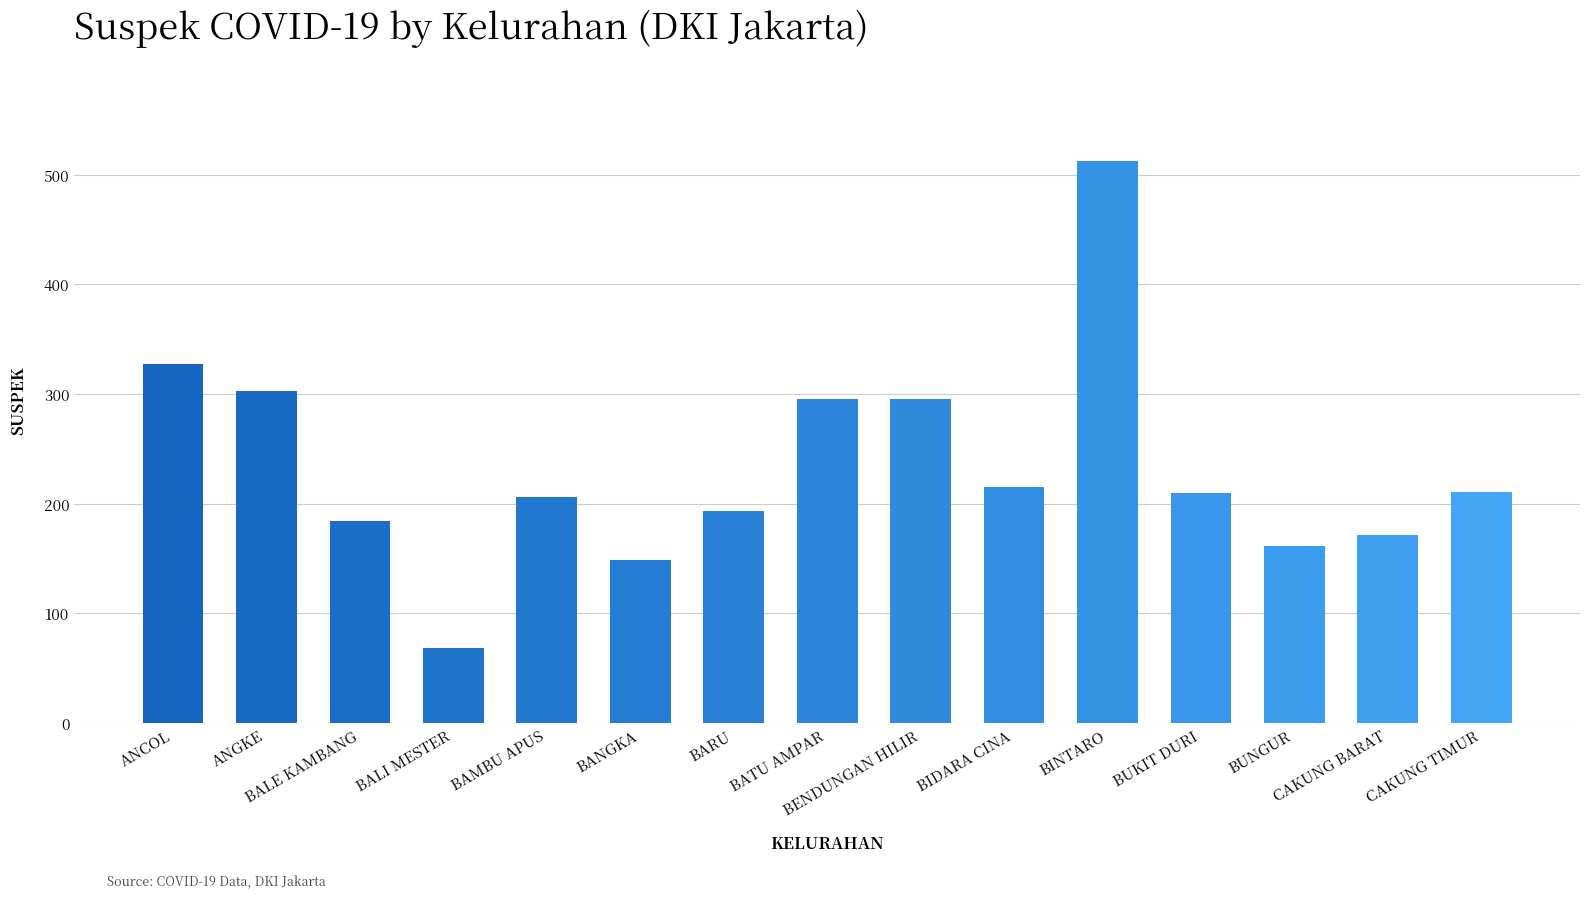

What is the average value?

233